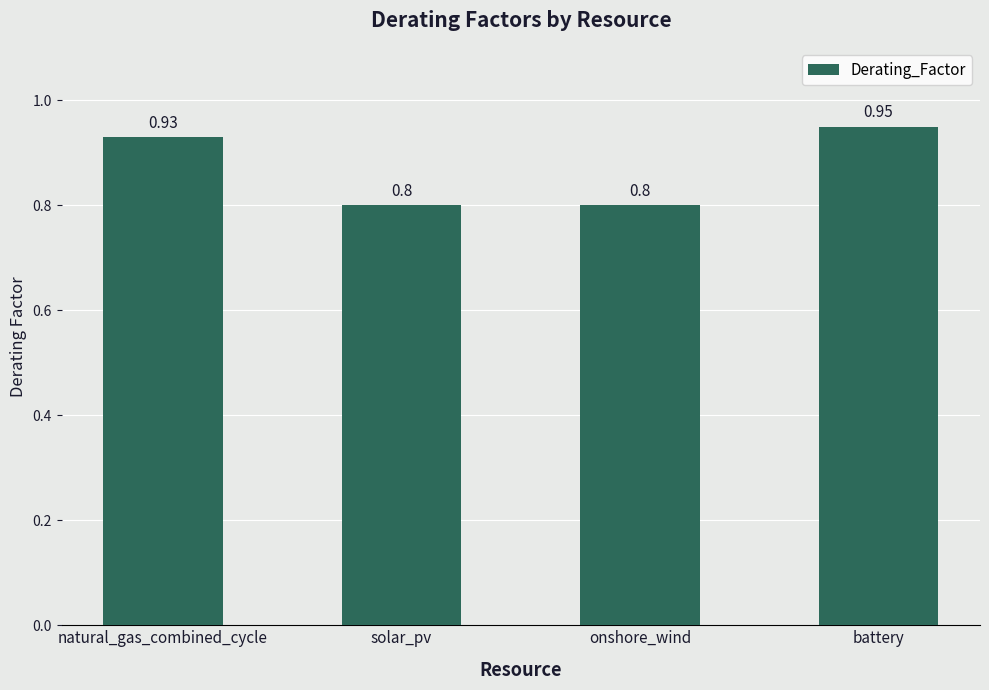

What is the label of the 2nd bar from the right?

onshore_wind